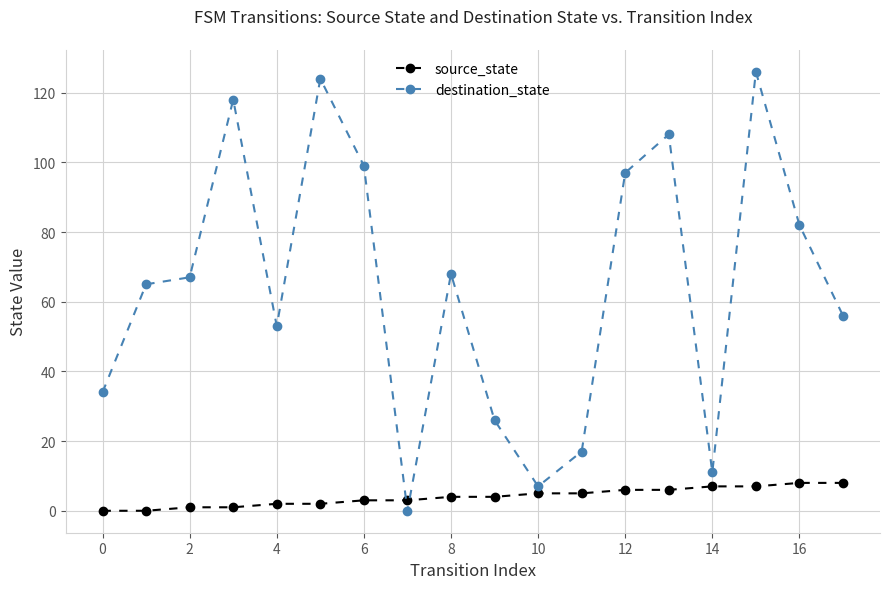

What is the highest value of the source_state series?

8